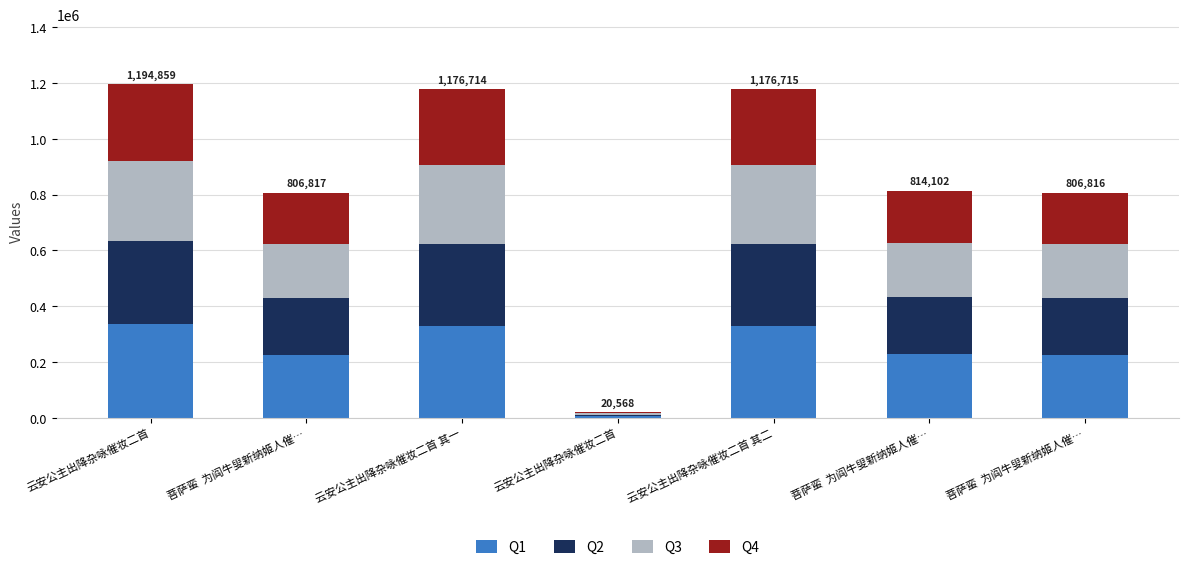

What is the difference between the maximum and minimum values in the Q4 series?

270086.9